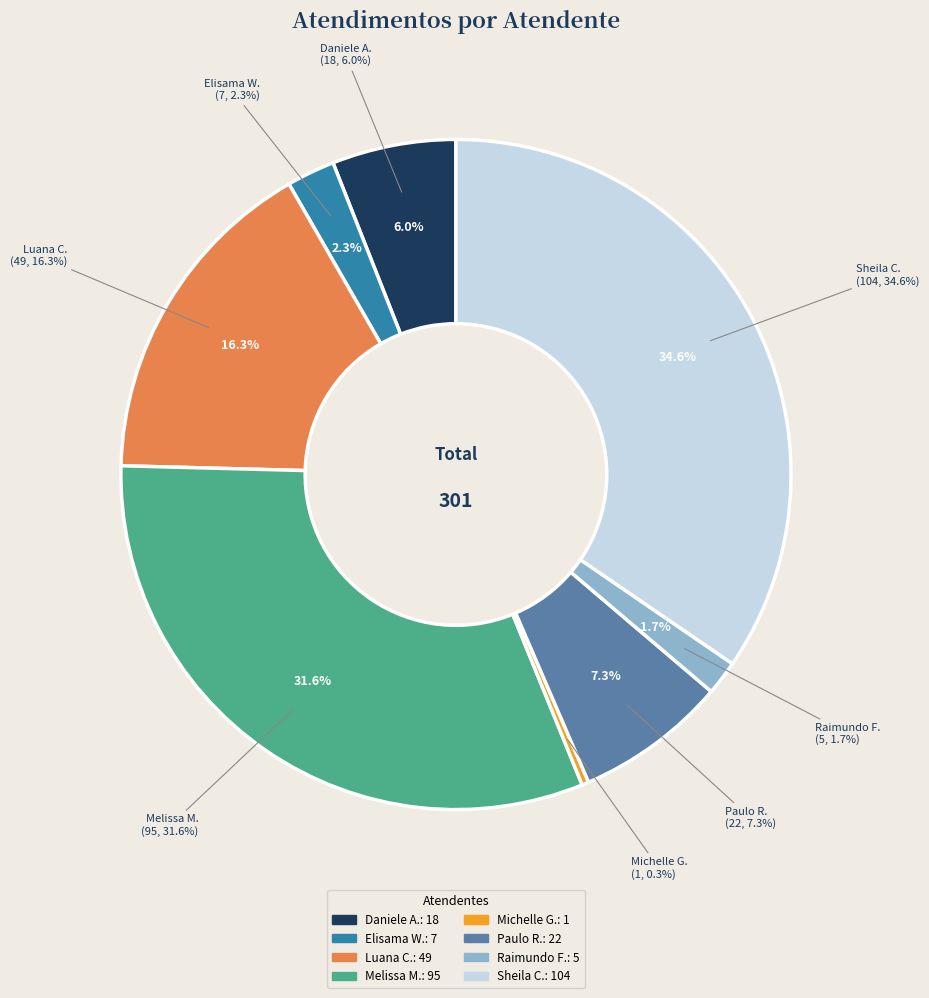

Is it true that Michelle Goncalves Mello is 0% of the pie?

True